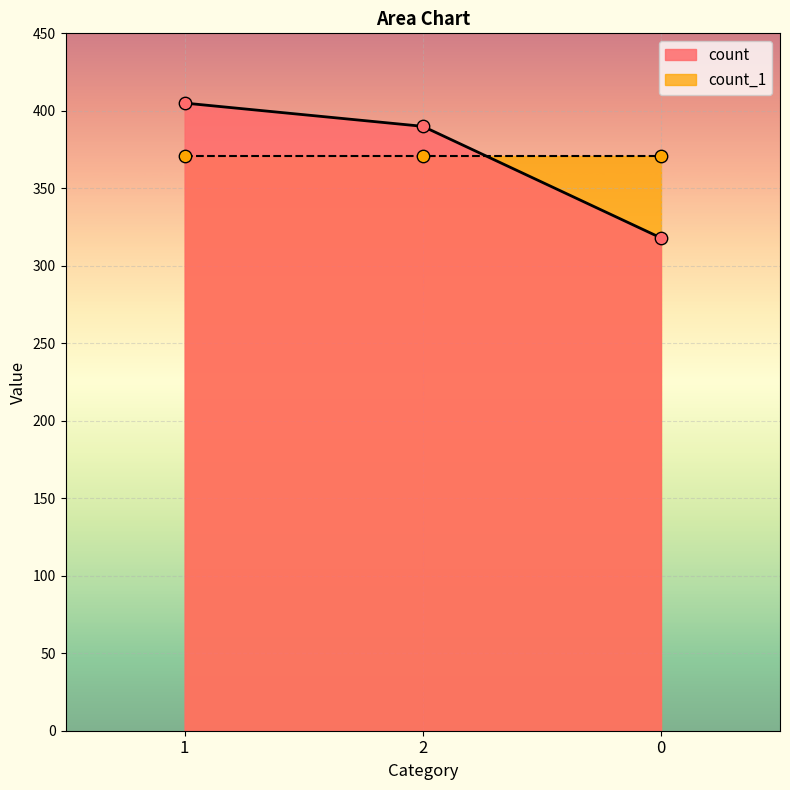

Which has a higher value, 1 or 0?

1